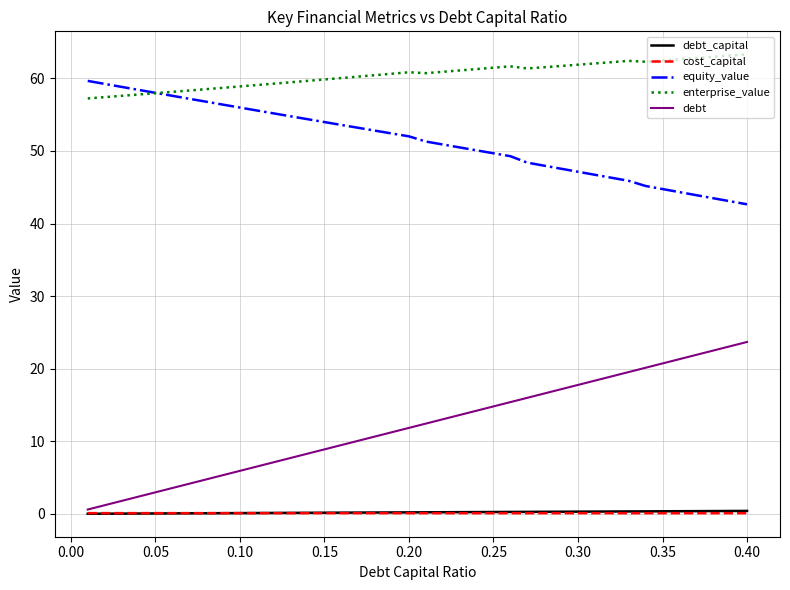

What is the highest value of the enterprise_value series?

63.3